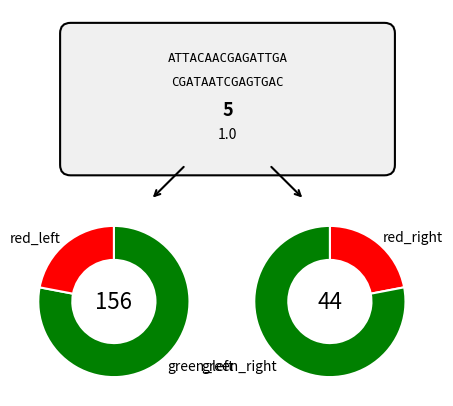

To the nearest percent, what is the difference between the largest and smallest slice percentages?

59%